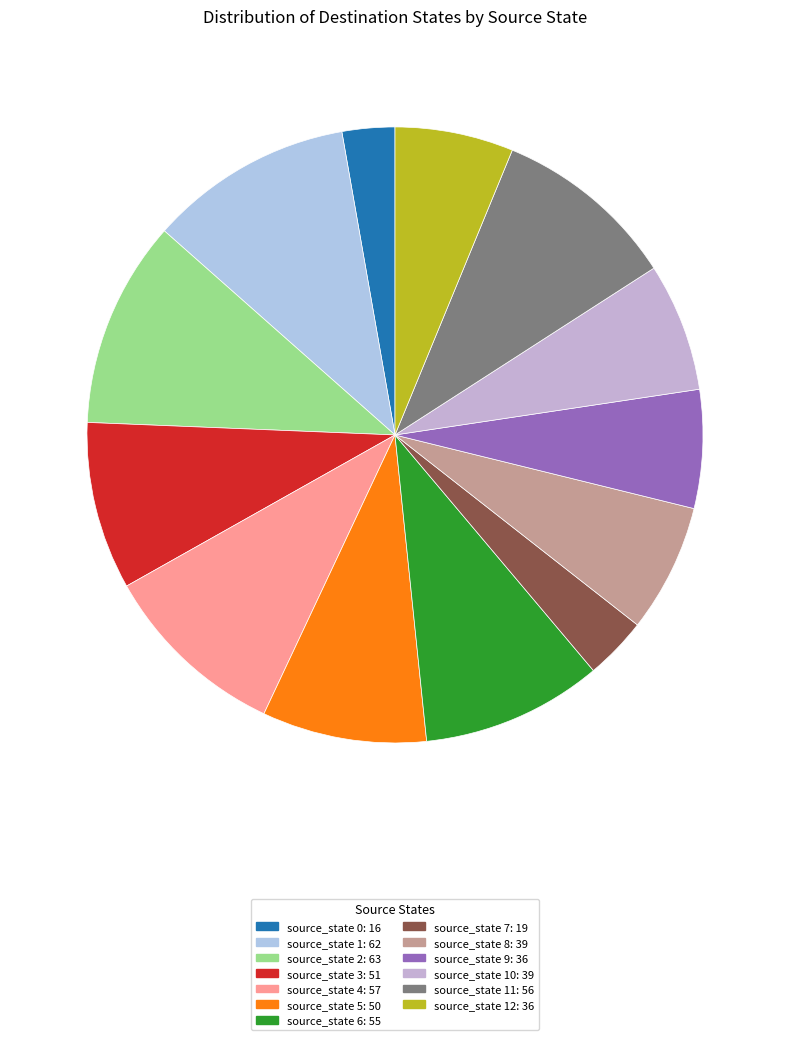

How many slices are in this pie chart?

13